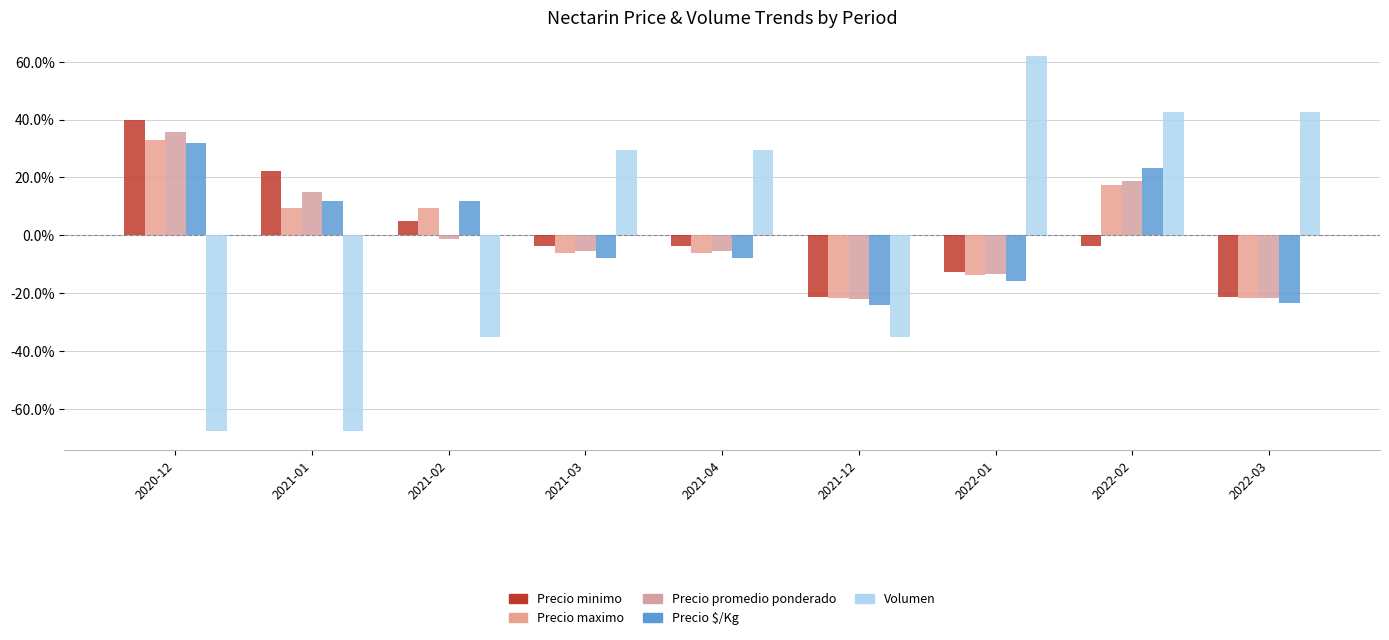

What is the label of the 6th bar from the left?

2021-12